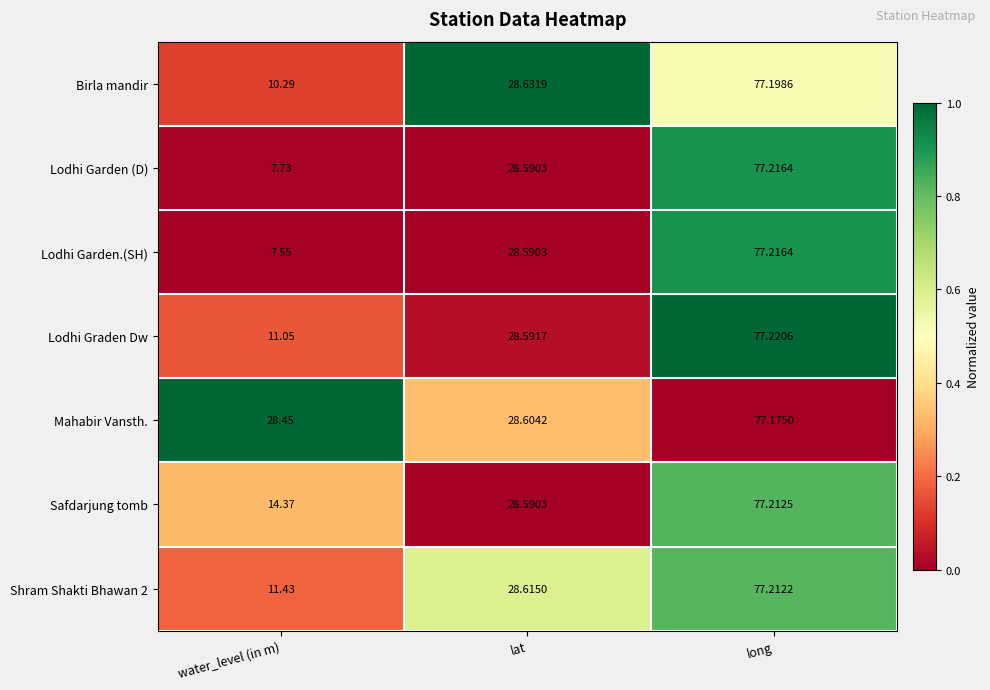

Which series has the largest range (max minus min)?

Lodhi Garden.(SH)